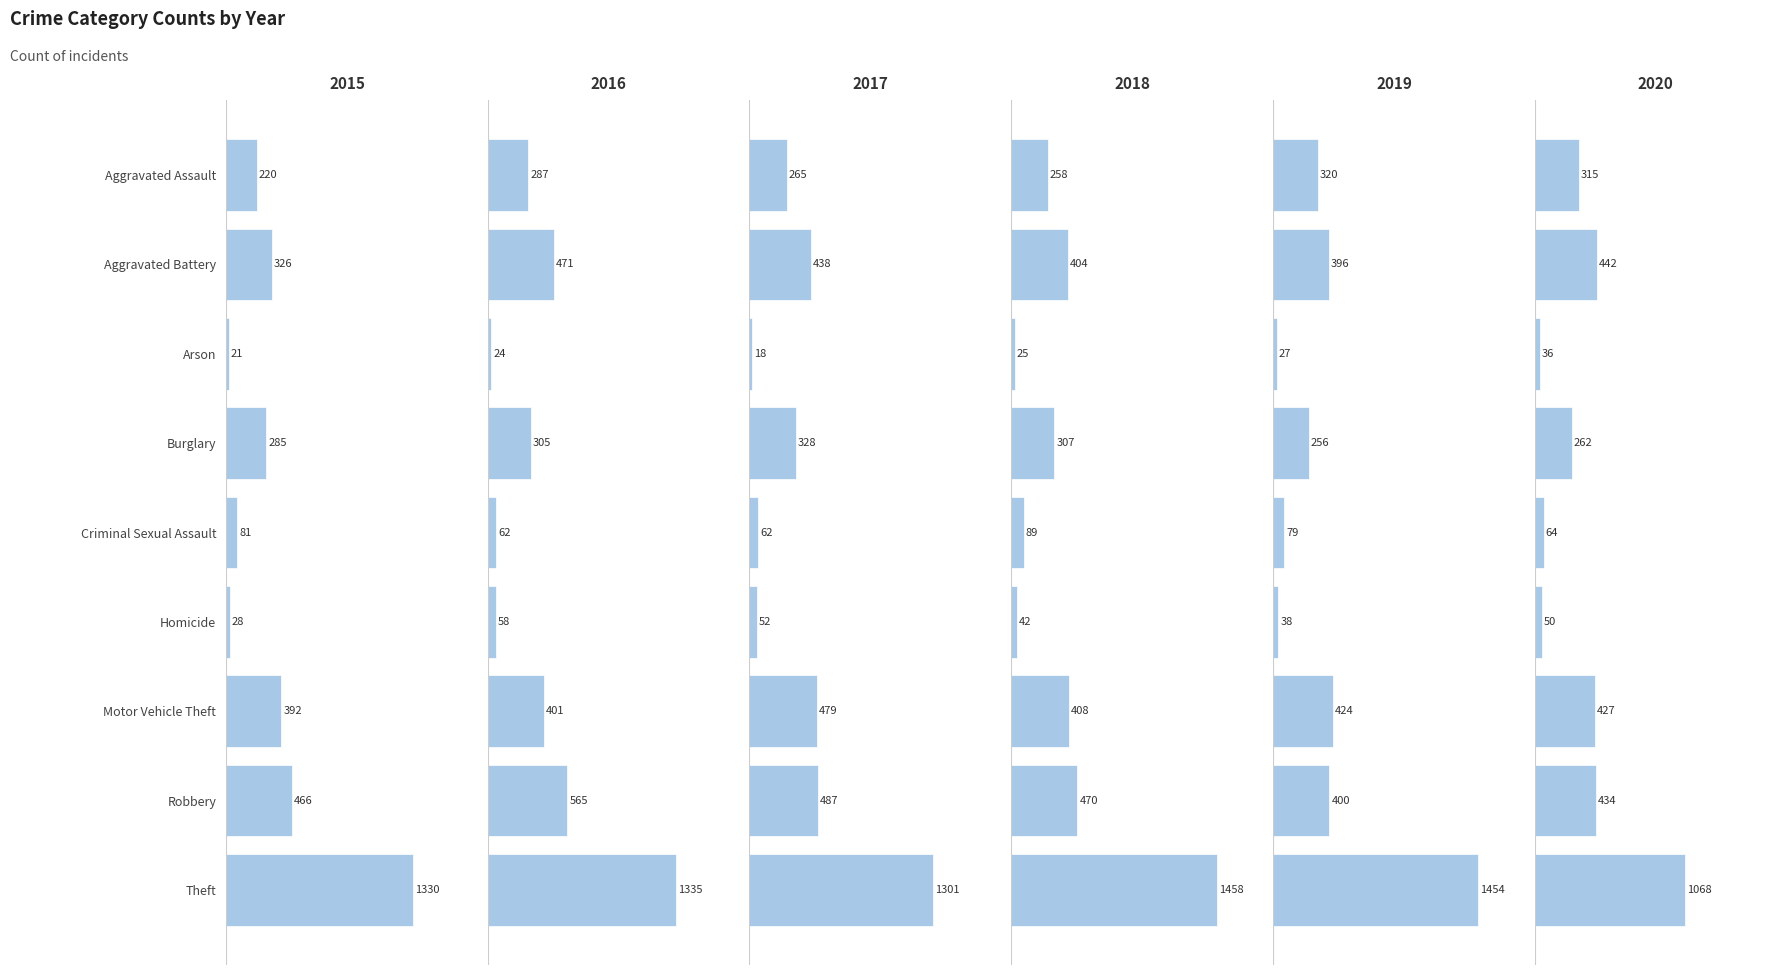

What position from the right is Aggravated Battery?

8